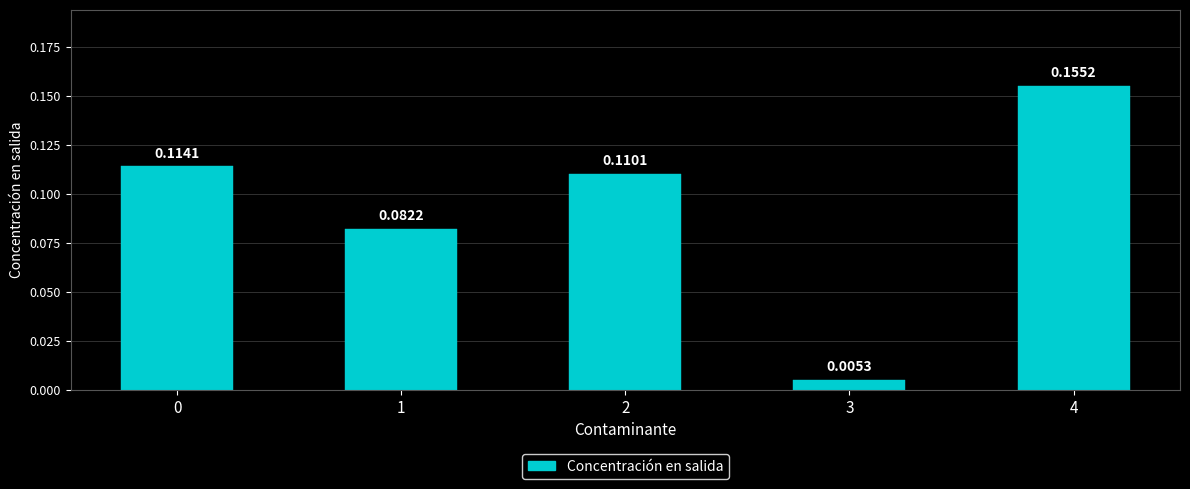

What is the sum of all values?

0.5